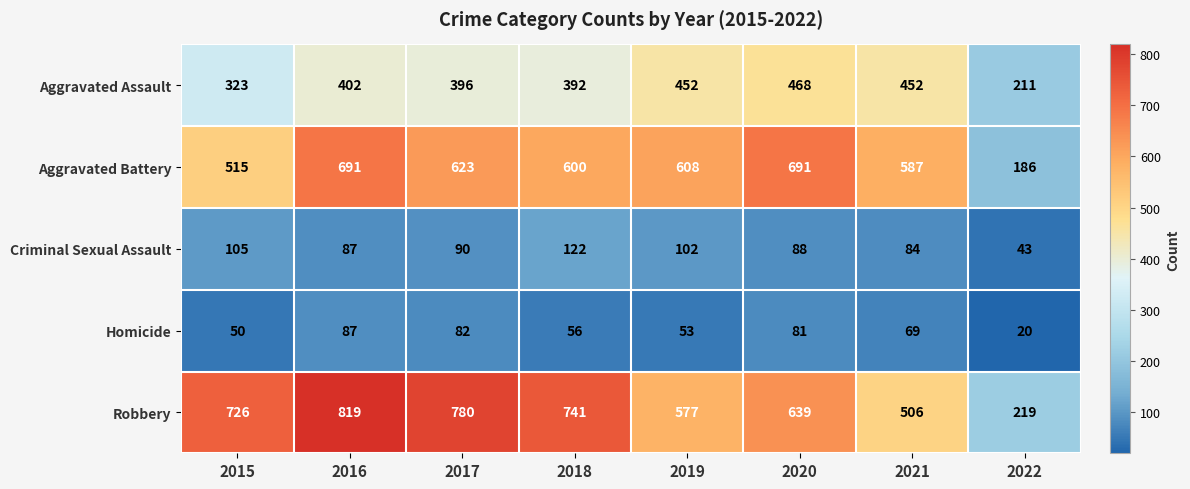

What is the sum of all Aggravated Assault values?

3096